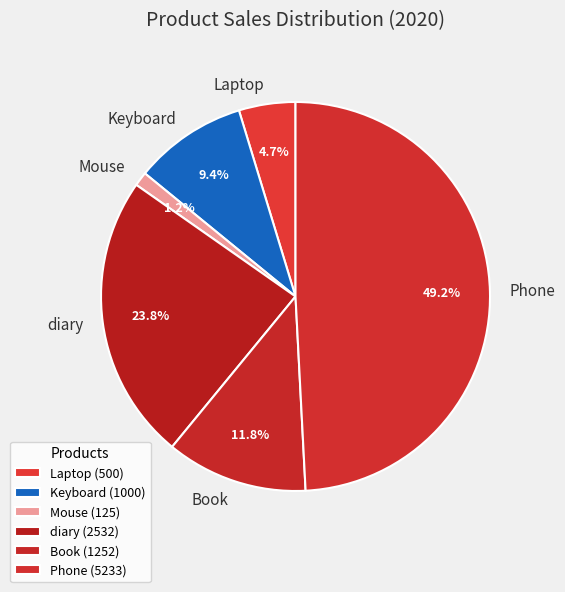

Which has a higher value, Book or Laptop?

Book